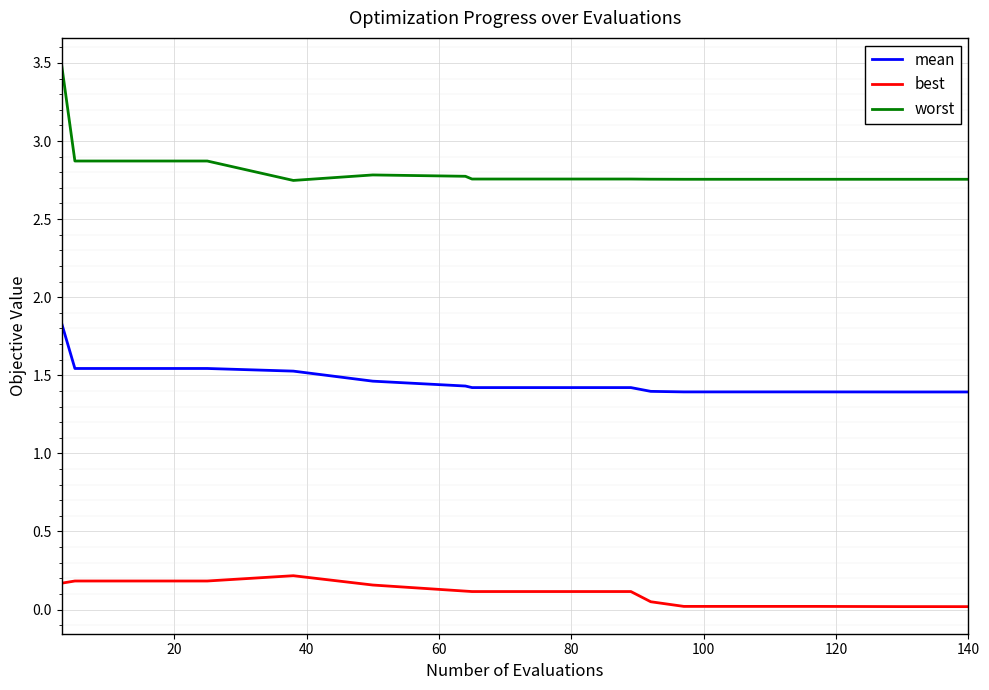

What is the sum of all mean values?

29.5